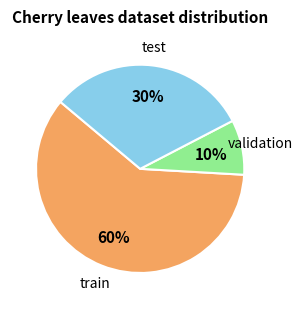

True or false: 5 accounts for 1% of the total.

False